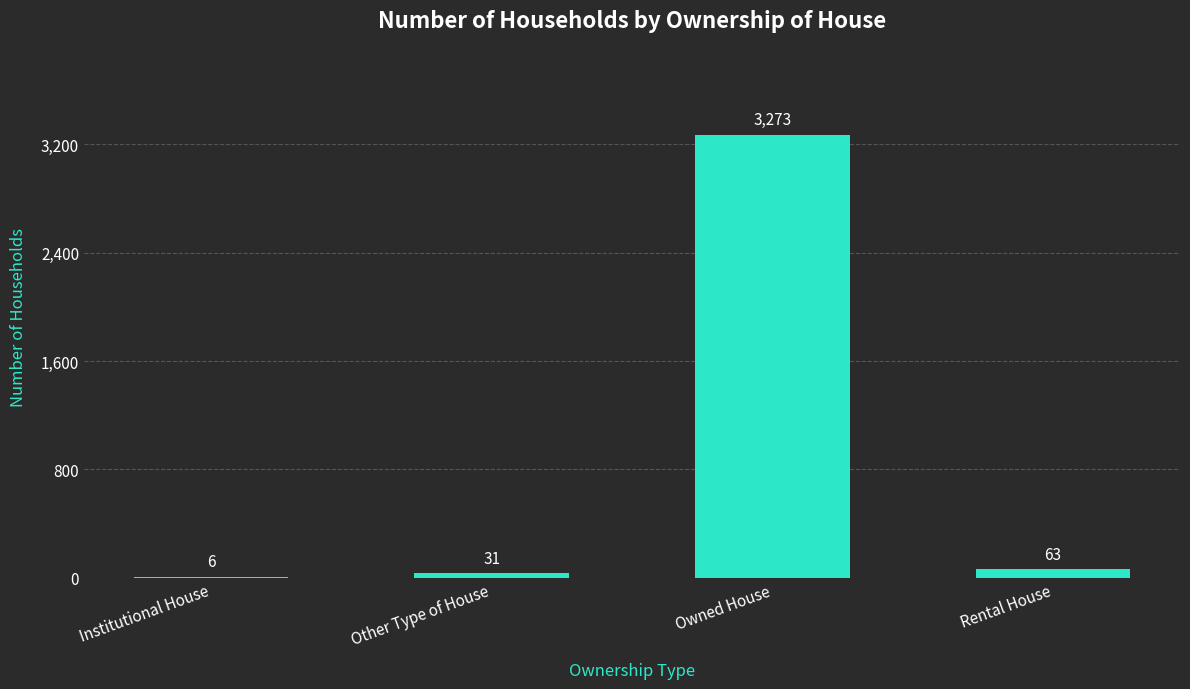

Reading right to left, transcribe all the data shown in this chart.

Rental House=63	Owned House=3273	Other Type of House=31	Institutional House=6